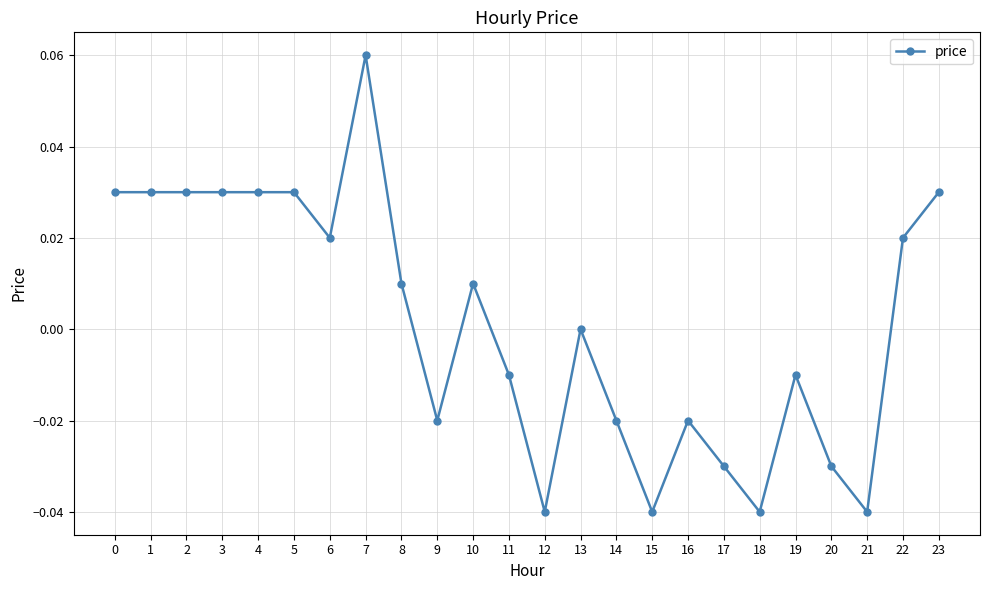

True or false: the data shows 0.0 at 1.

True